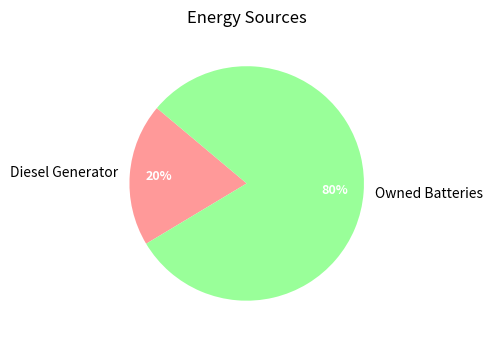

Rank the categories by value from lowest to highest.

Diesel Generator, Owned Batteries